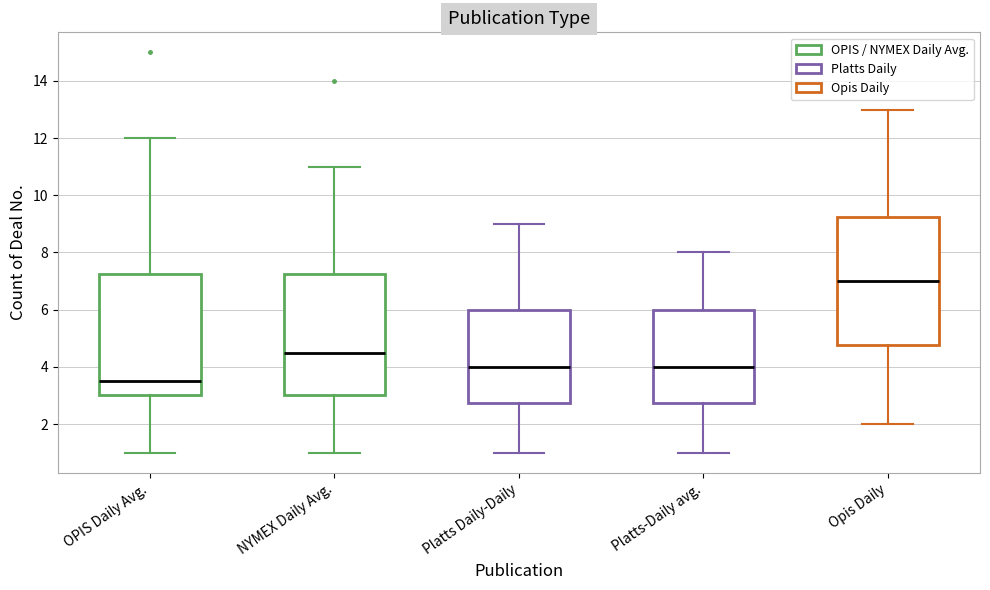

Comparing the boxes themselves (not the whiskers), which one is the tallest?

Opis Daily